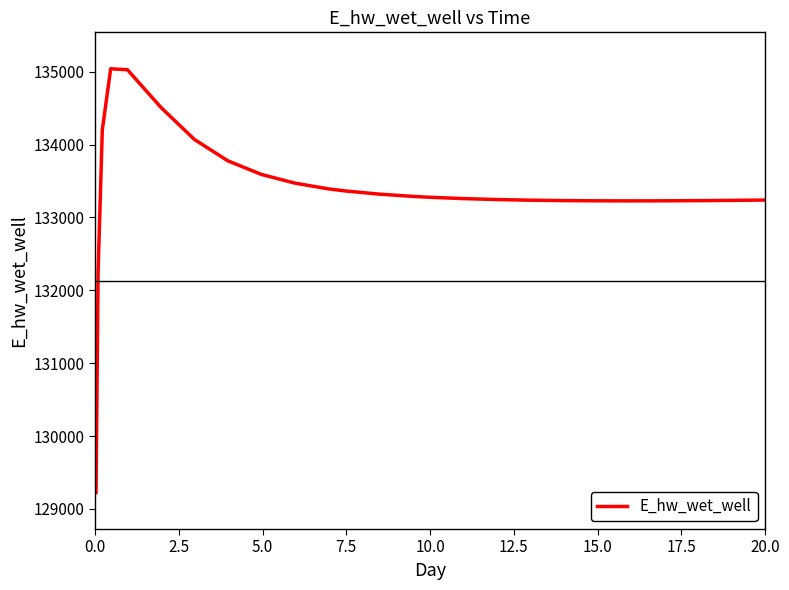

What is the greatest value displayed?

135041.0